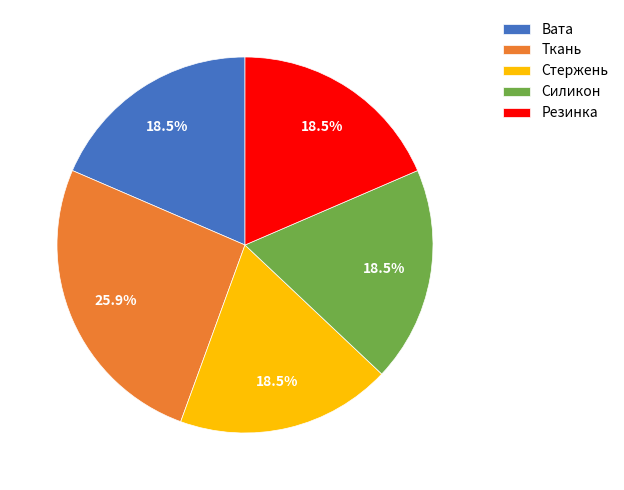

Is Вата the majority of the pie?

No